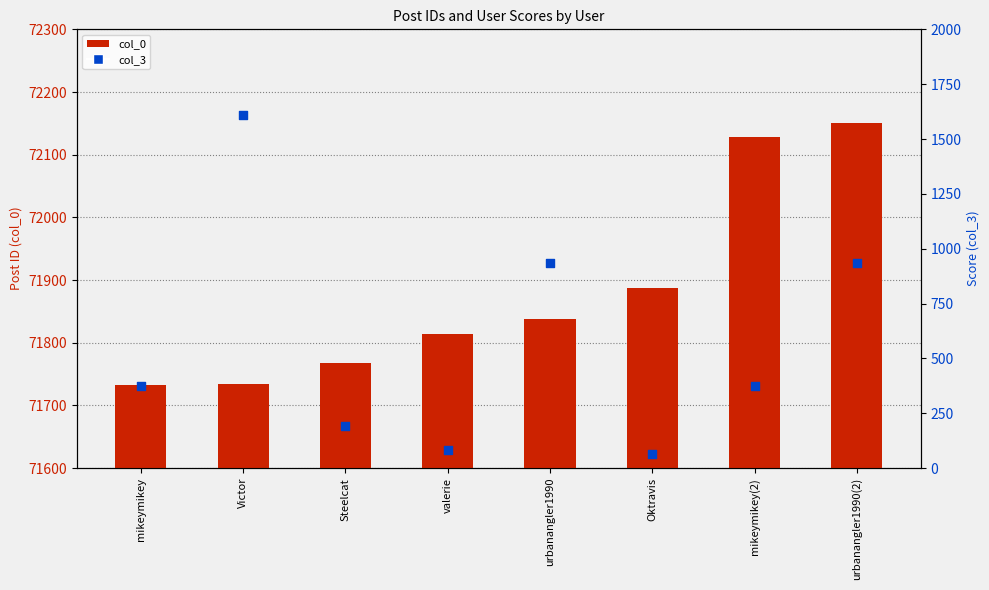

What are all the series names shown in the legend?

col_0, col_3